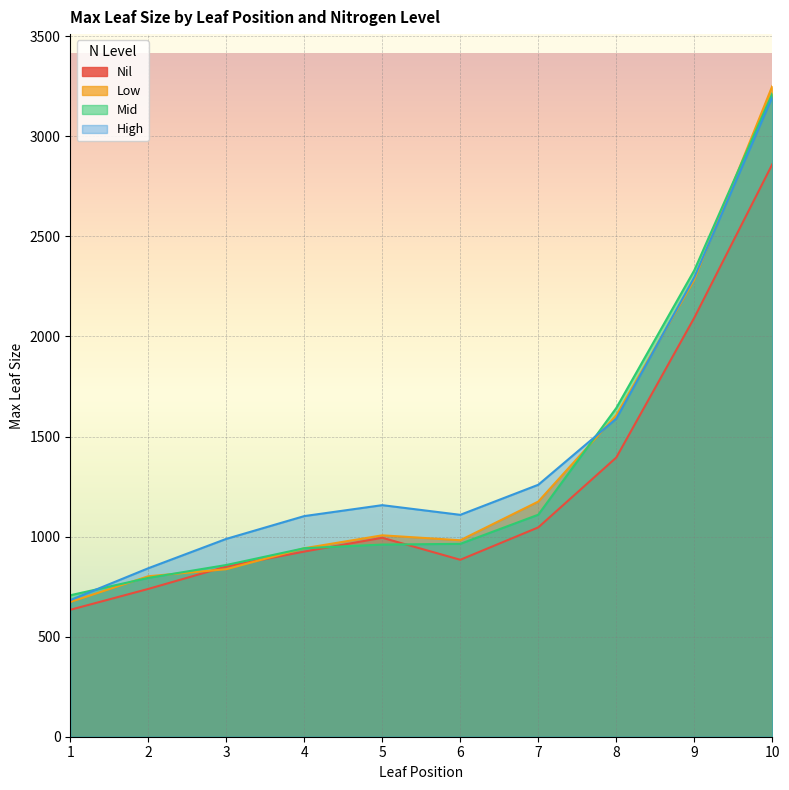

How many lines are shown in the chart?

4